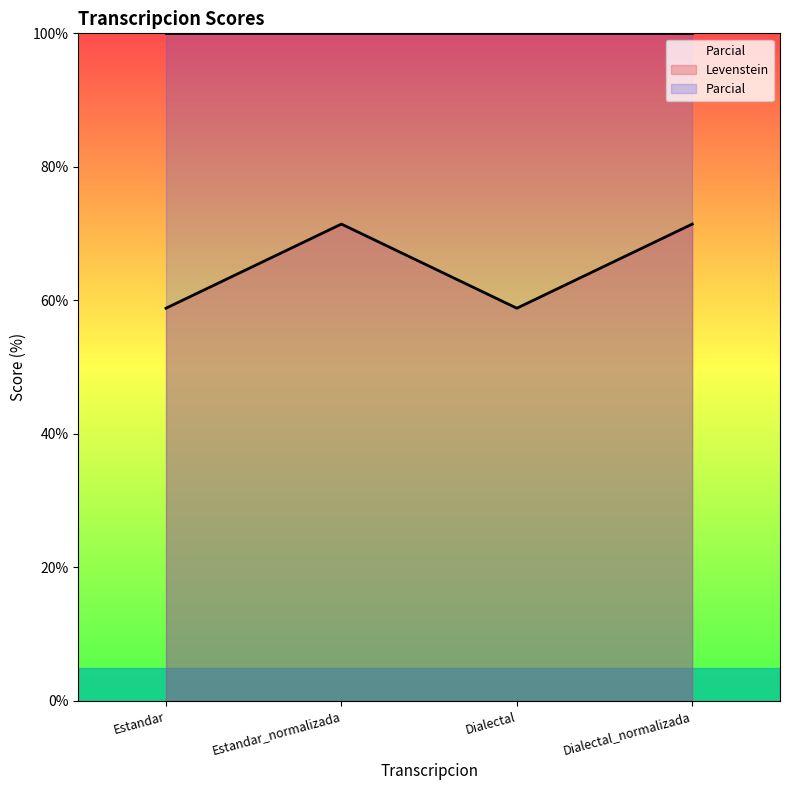

The value at Dialectal_normalizada is 71.4. True or false?

True